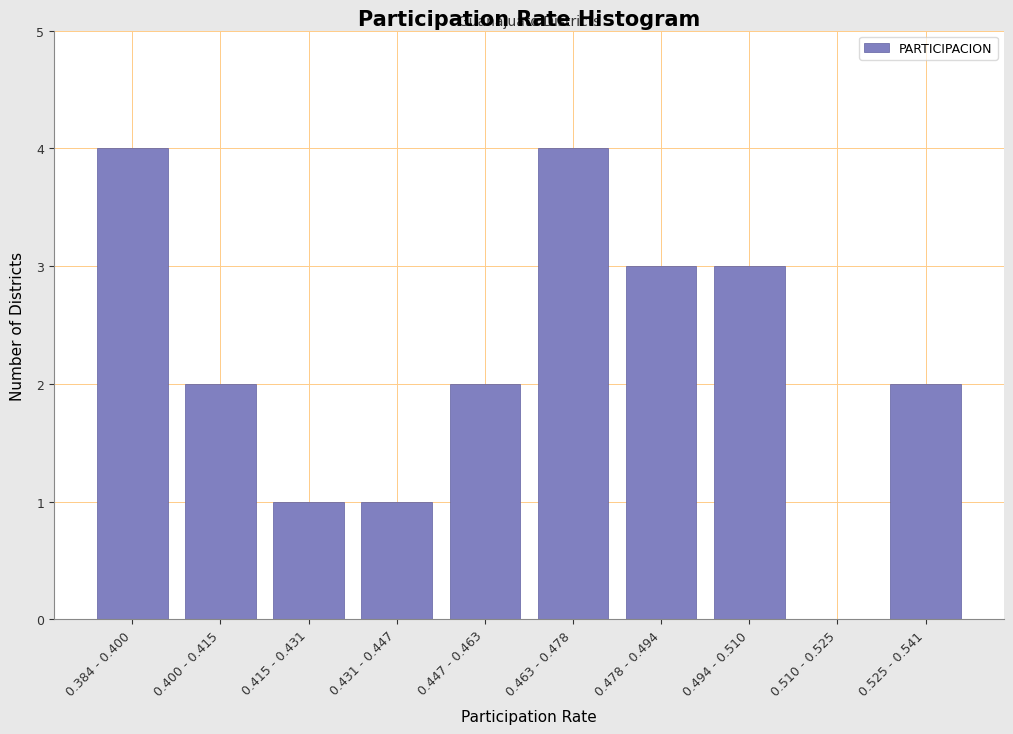

Reading right to left, extract all data points from this chart.

0.525 - 0.541=2	0.510 - 0.525=0	0.494 - 0.510=3	0.478 - 0.494=3	0.463 - 0.478=4	0.447 - 0.463=2	0.431 - 0.447=1	0.415 - 0.431=1	0.400 - 0.415=2	0.384 - 0.400=4